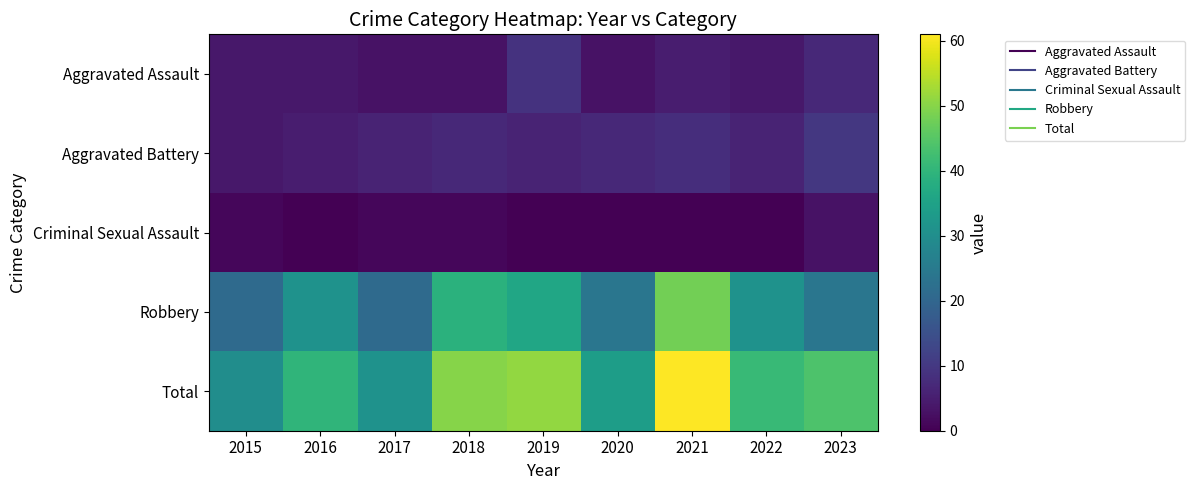

Which series has the largest total across all categories?

Total